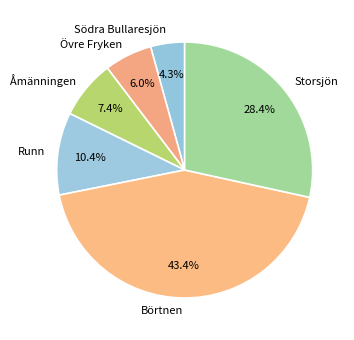

Does Södra Bullaresjön represent more than half of the total?

No